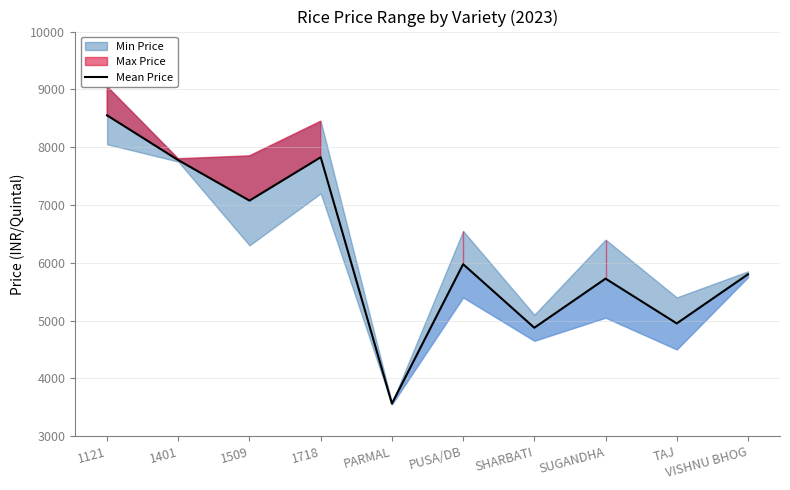

How many points are lower than both their immediate neighbors (excluding endpoints)?

4